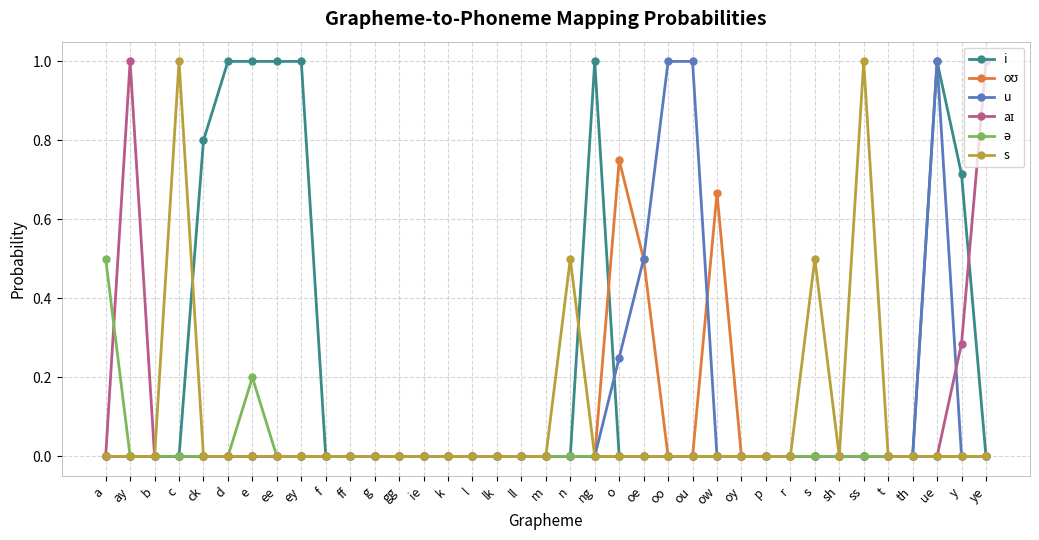

Which series changed the most between e and m?

i